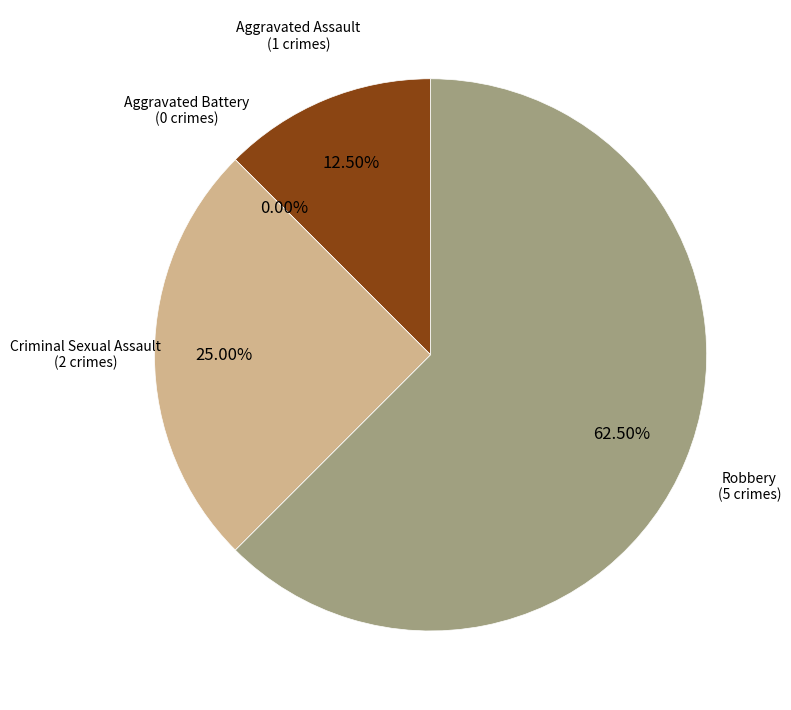

What is the largest slice in the pie chart?

Robbery